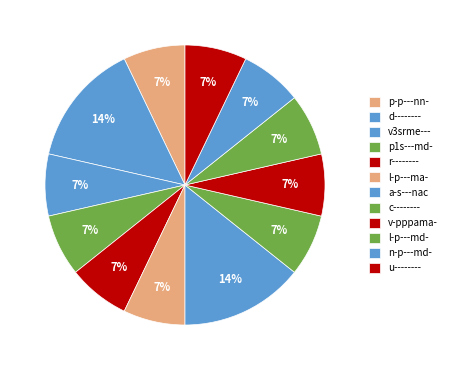

To the nearest percent, what portion does d-------- represent?

14%